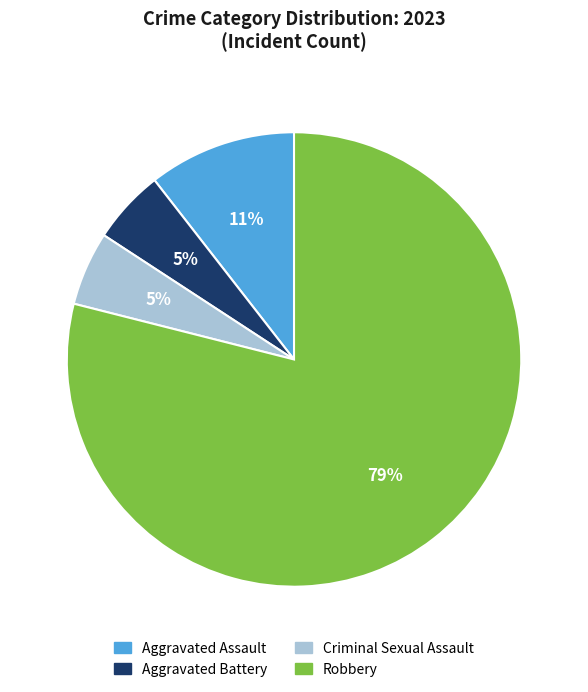

To the nearest percent, what is the average slice percentage?

25%